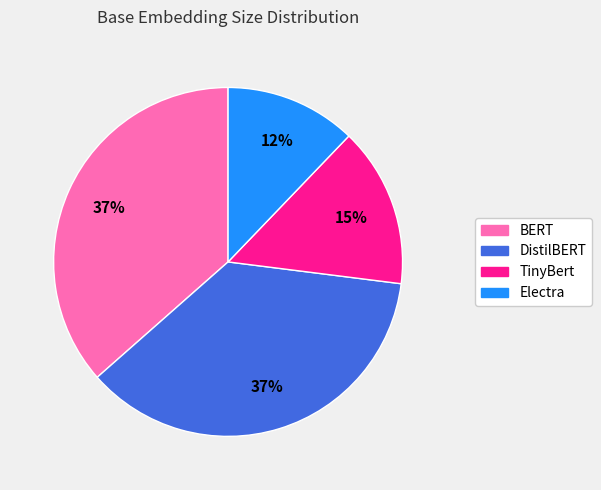

How many slices are in this pie chart?

4